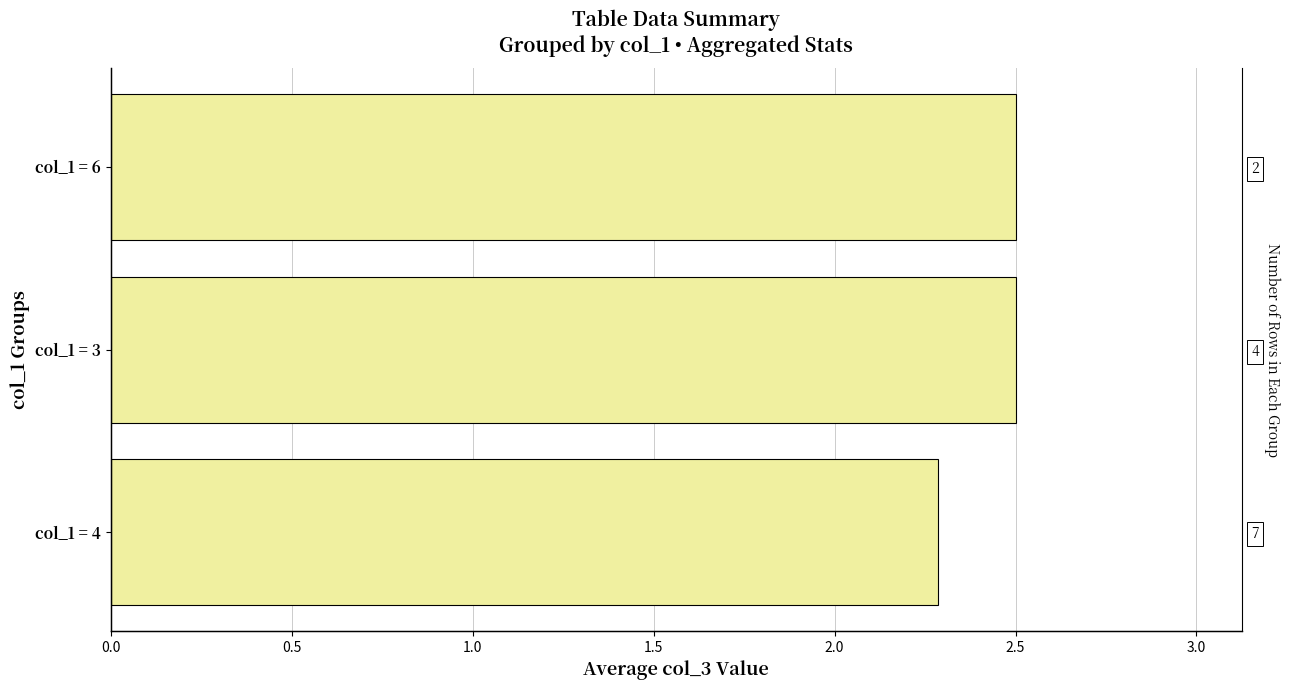

Count the values in the range 2 to 3.

3